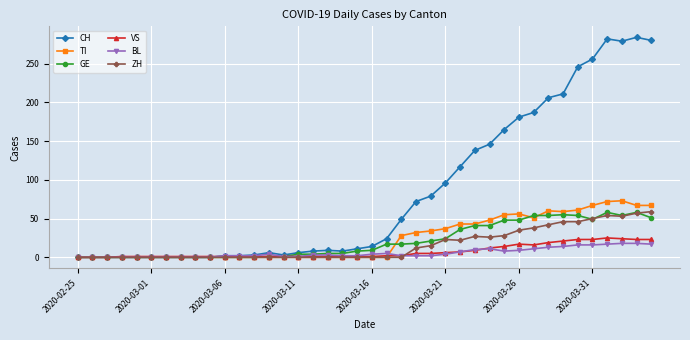

Which series has the widest spread of values?

CH